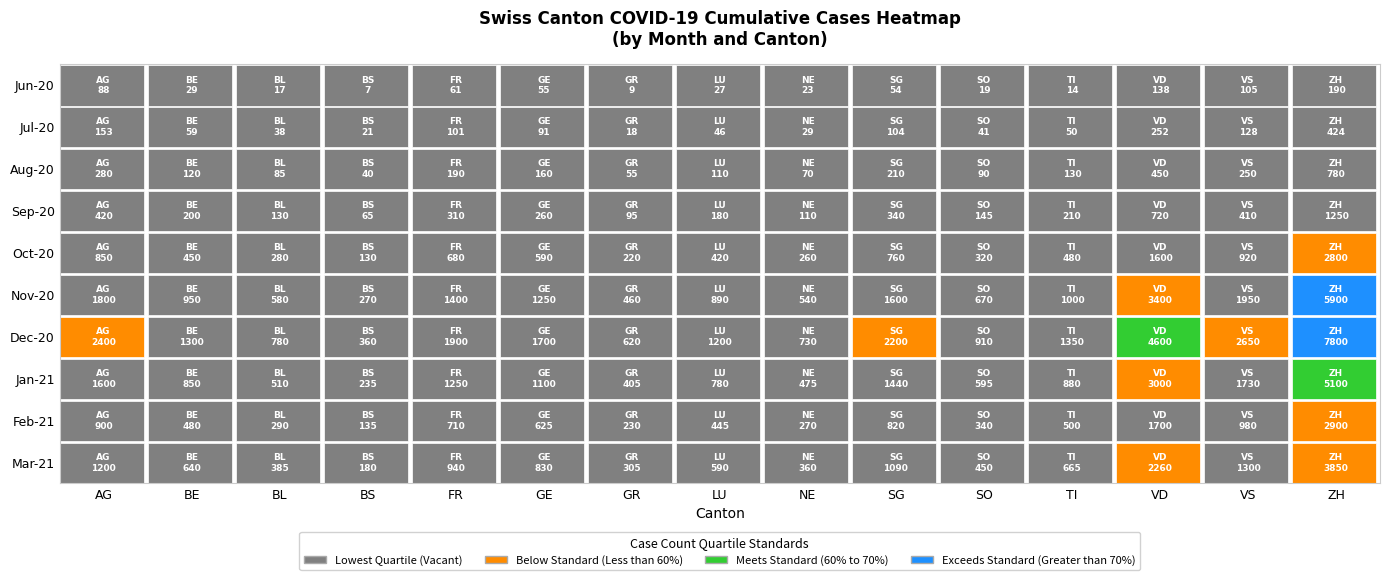

What is the total value across all series at GE?

6661